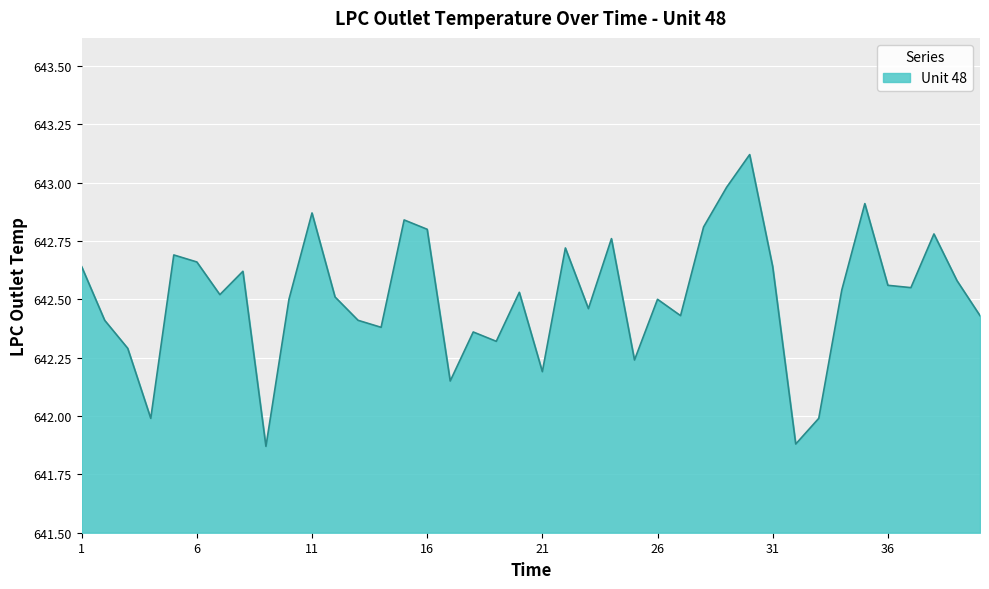

What is the maximum value shown in the chart?

643.1